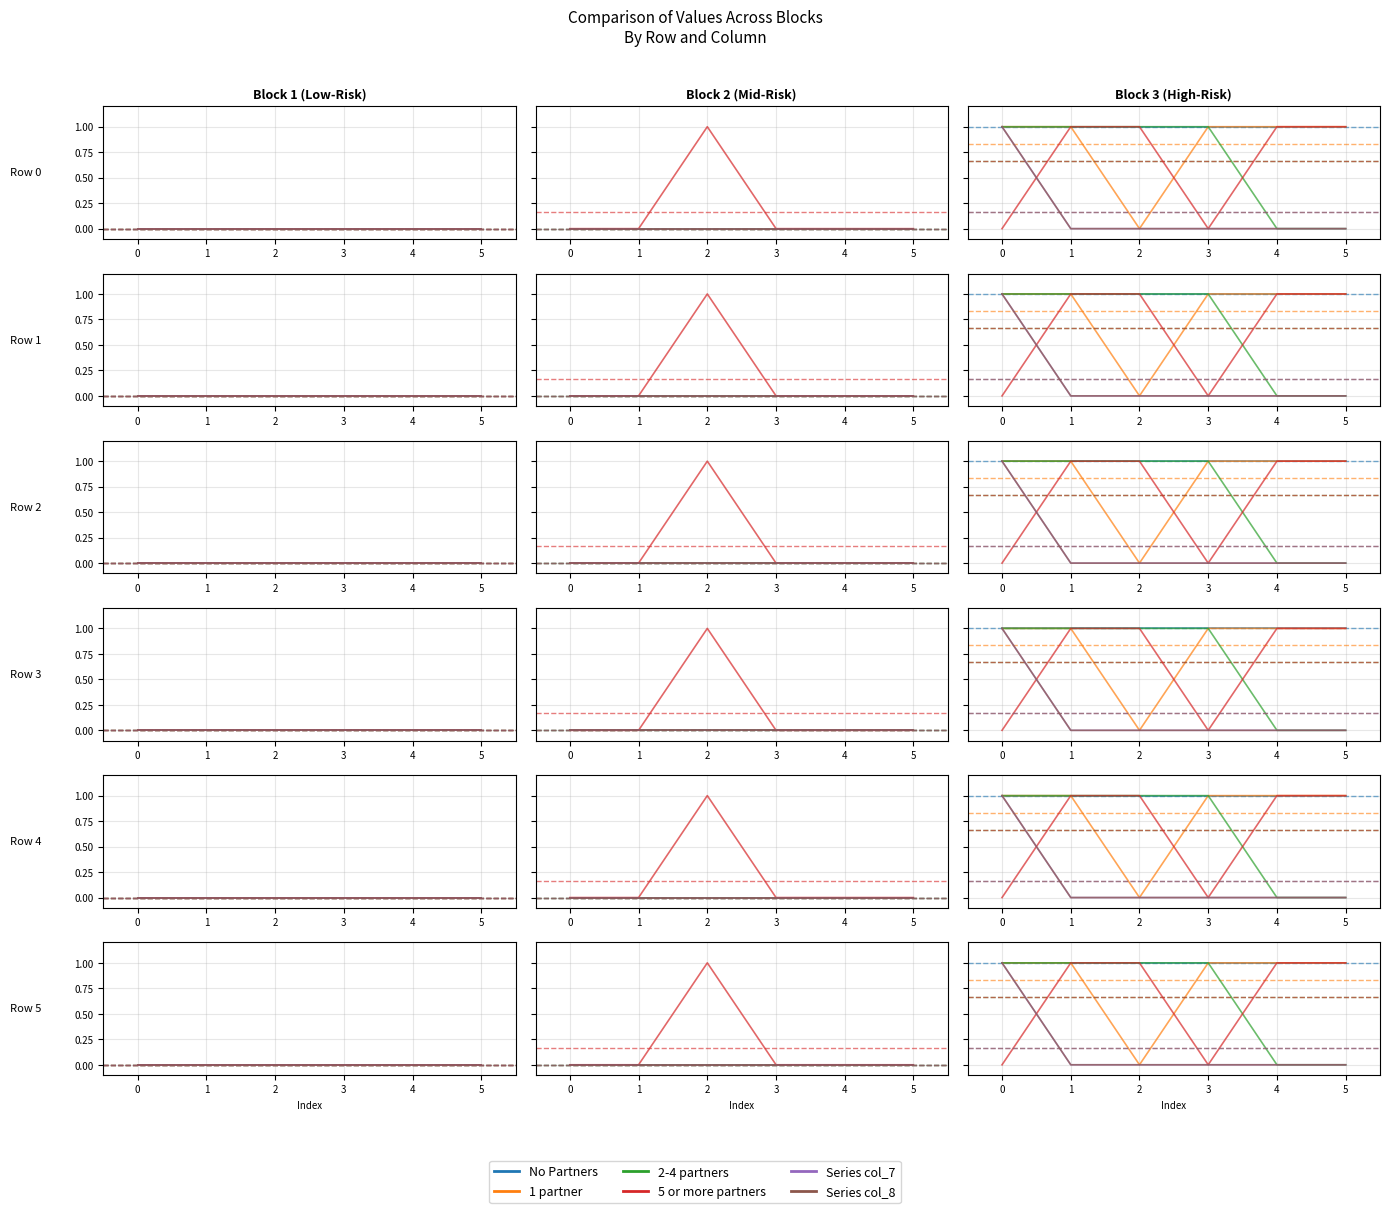

Which category has the highest value across all series?

4